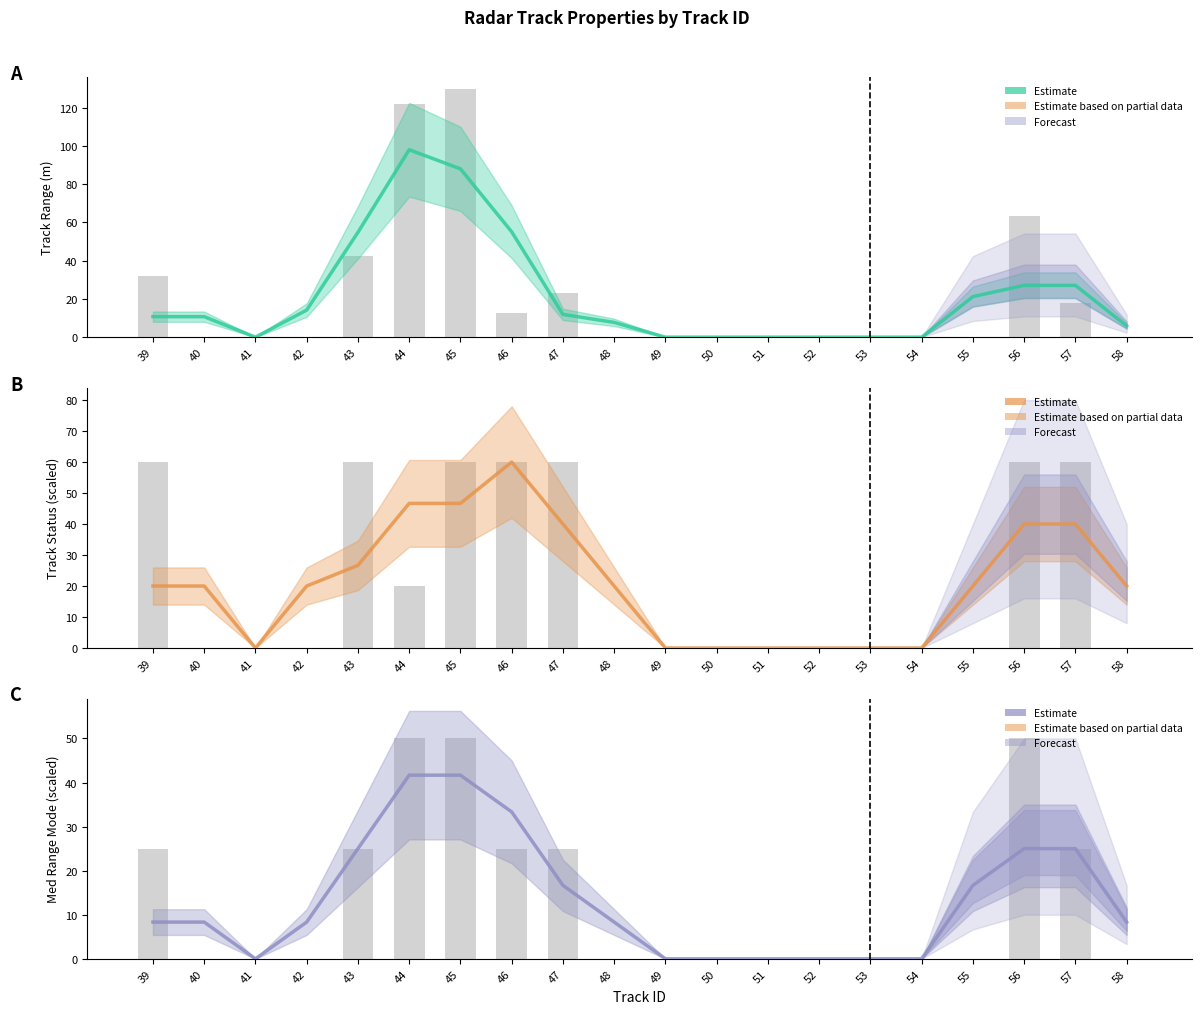

What is the difference between the maximum and second lowest values in the track_med_range_mode series?

41.7